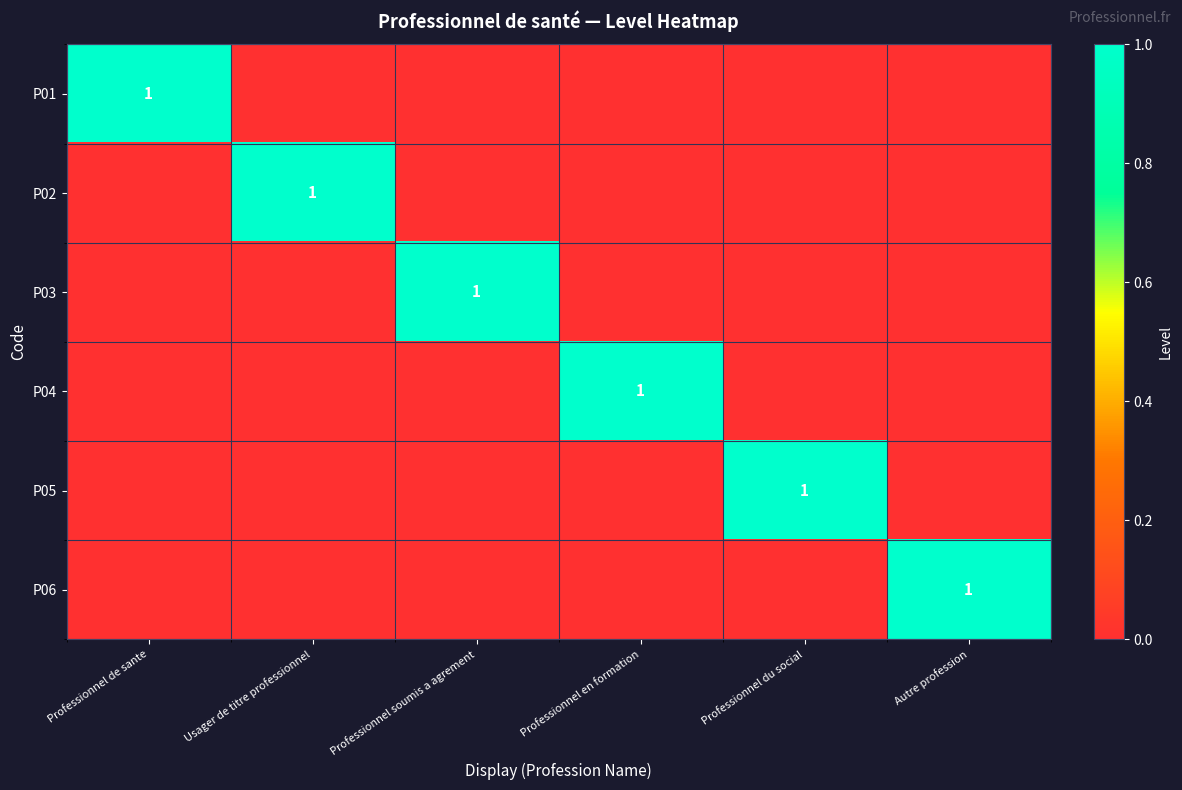

At which label does P02 reach its peak?

Usager de titre professionnel